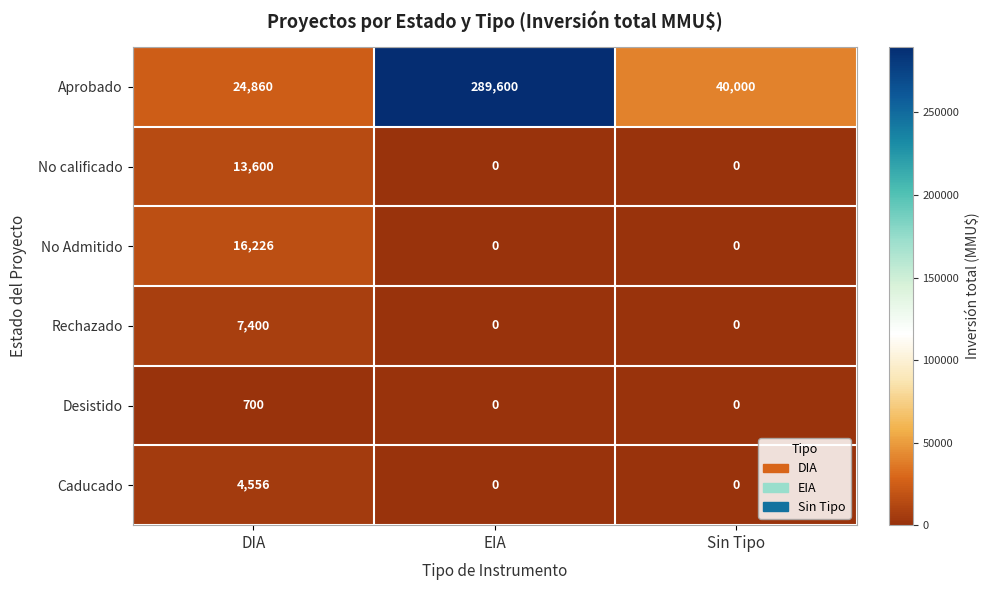

Reading left to right, what are all the values shown in this chart?

Aprobado: 24860	289600	40000
No calificado: 13600	0	0
No Admitido: 16226	0	0
Rechazado: 7400	0	0
Desistido: 700	0	0
Caducado: 4556	0	0